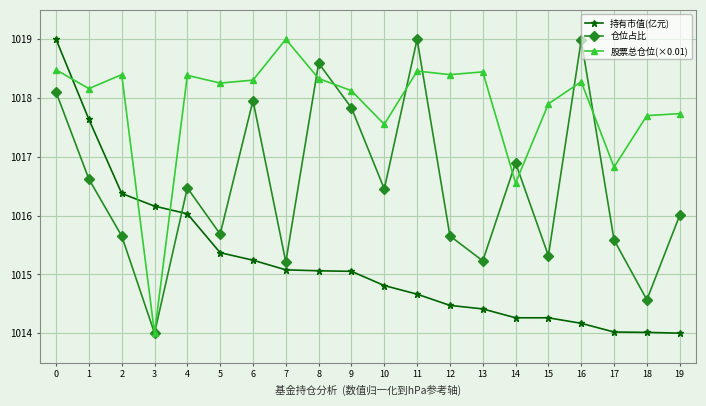

How many times do 股票总仓位(×0.01) and 持有市值(亿元) cross each other?

3